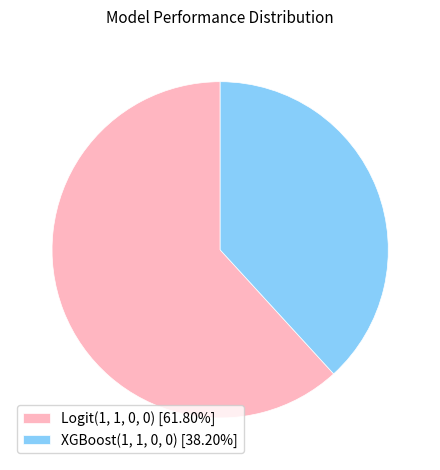

Do XGBoost(1, 1, 0, 0) [38.20%] and Logit(1, 1, 0, 0) [61.80%] together represent more than half of the pie?

Yes